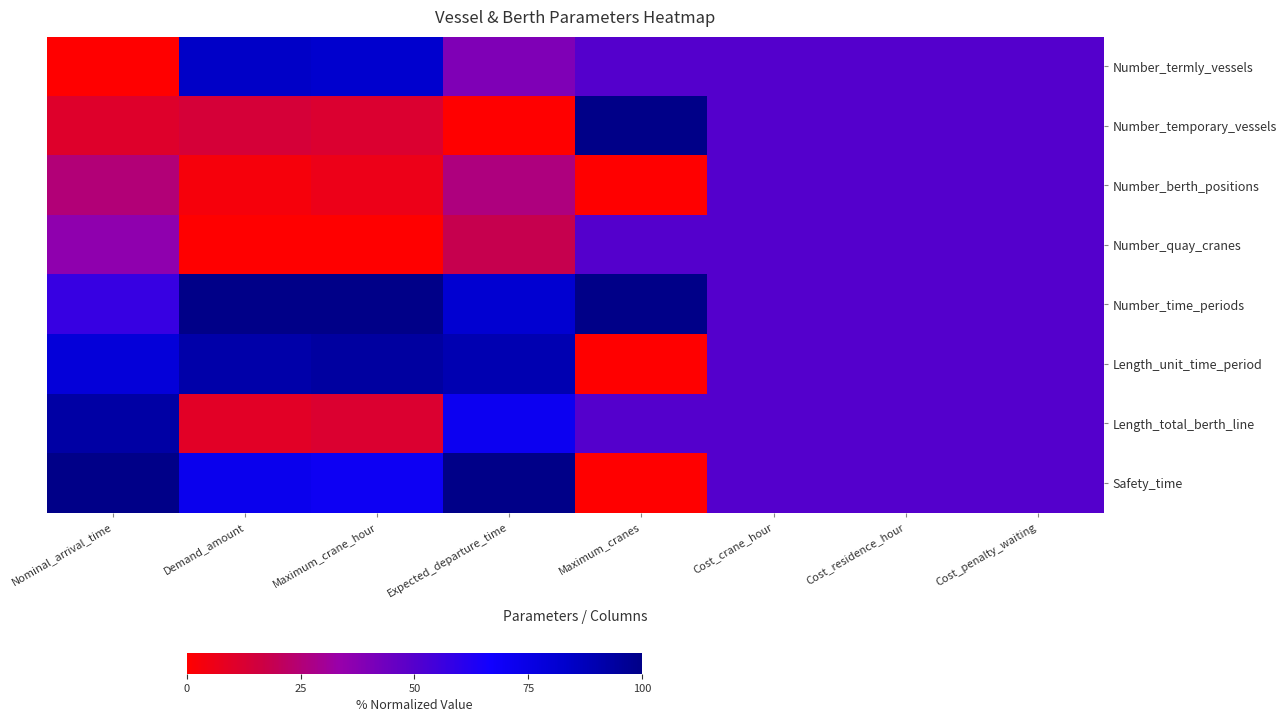

Rank the series by their maximum value, from lowest to highest.

Number_berth_positions, Number_quay_cranes, Number_termly_vessels, Length_total_berth_line, Length_unit_time_period, Number_temporary_vessels, Number_time_periods, Safety_time